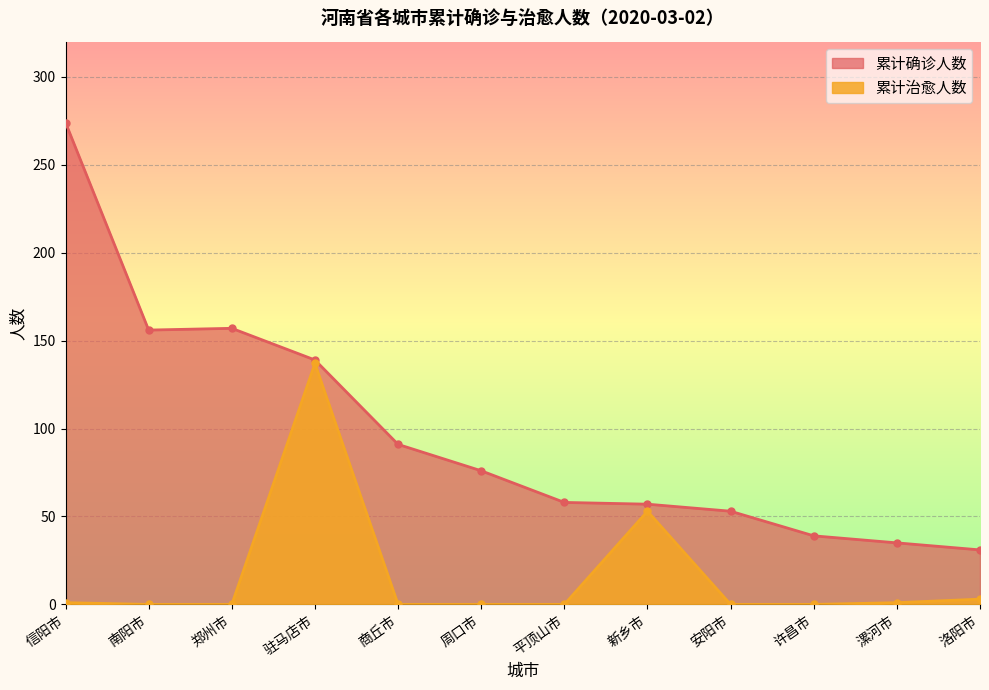

How many distinct data groups are displayed?

2